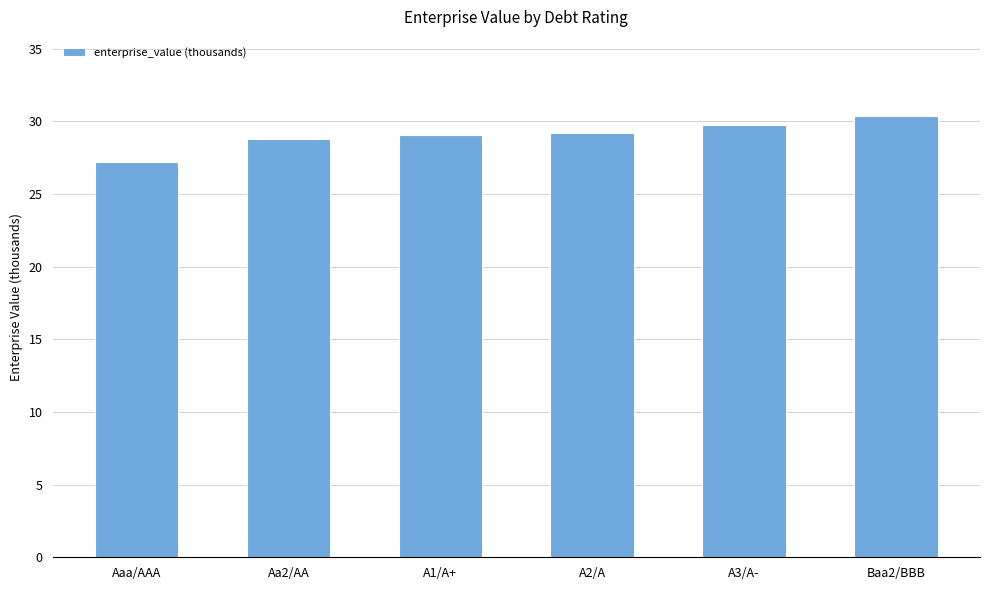

Does the chart contain stacked bars?

No